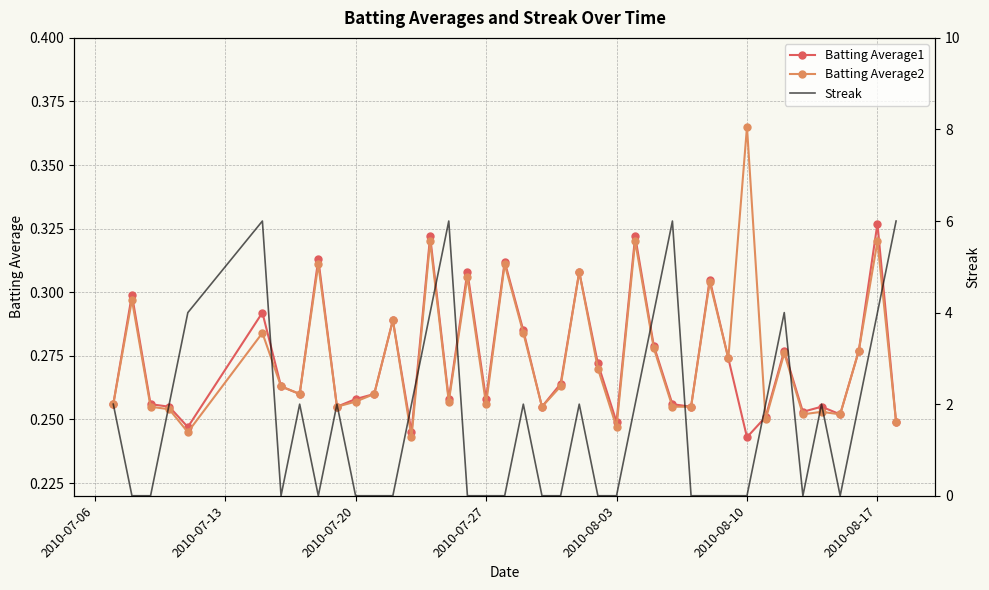

Count the Batting Average2 values in the range 0 to 1.

40